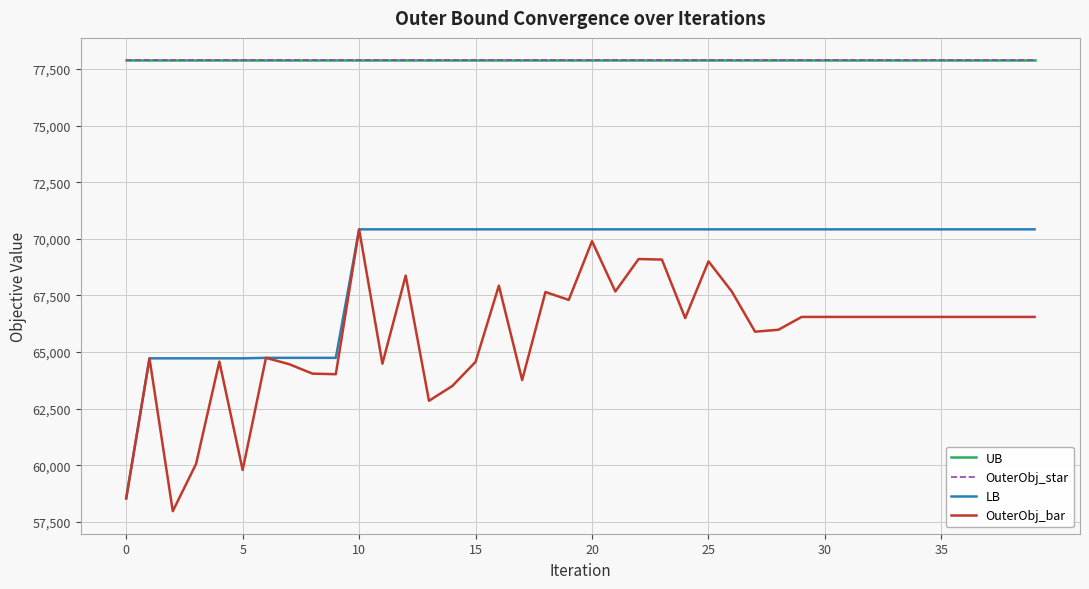

What is the label of the 25th point from the left?

24